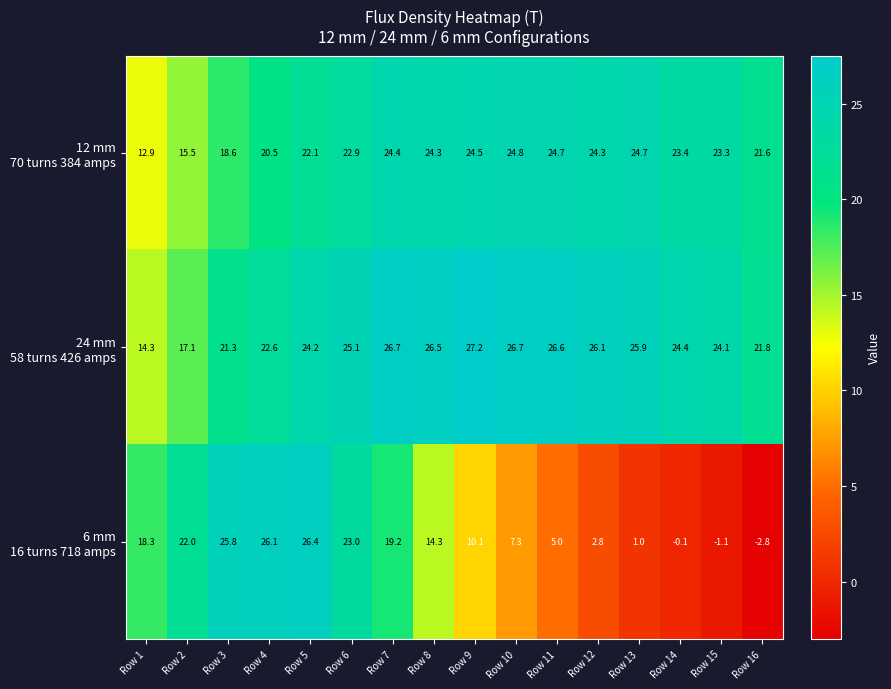

What is the greatest value displayed?

27.2